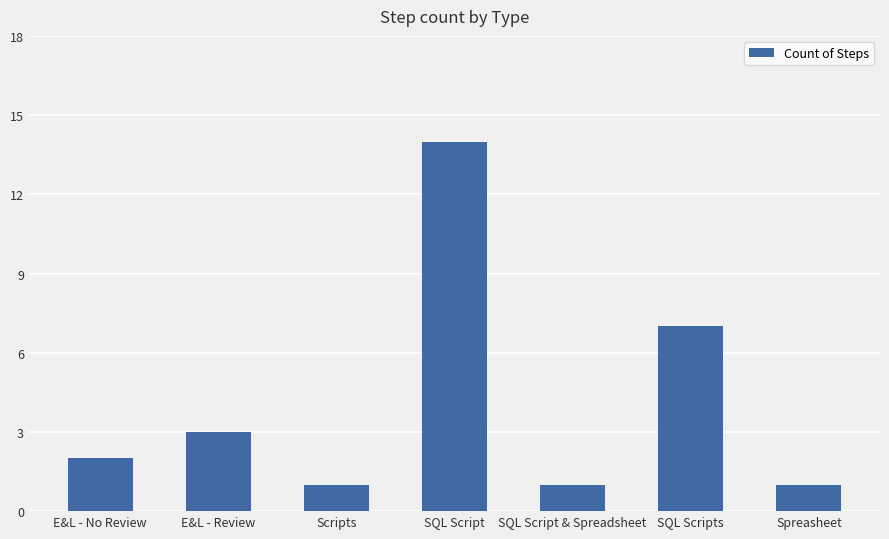

What position from the left is SQL Scripts?

6